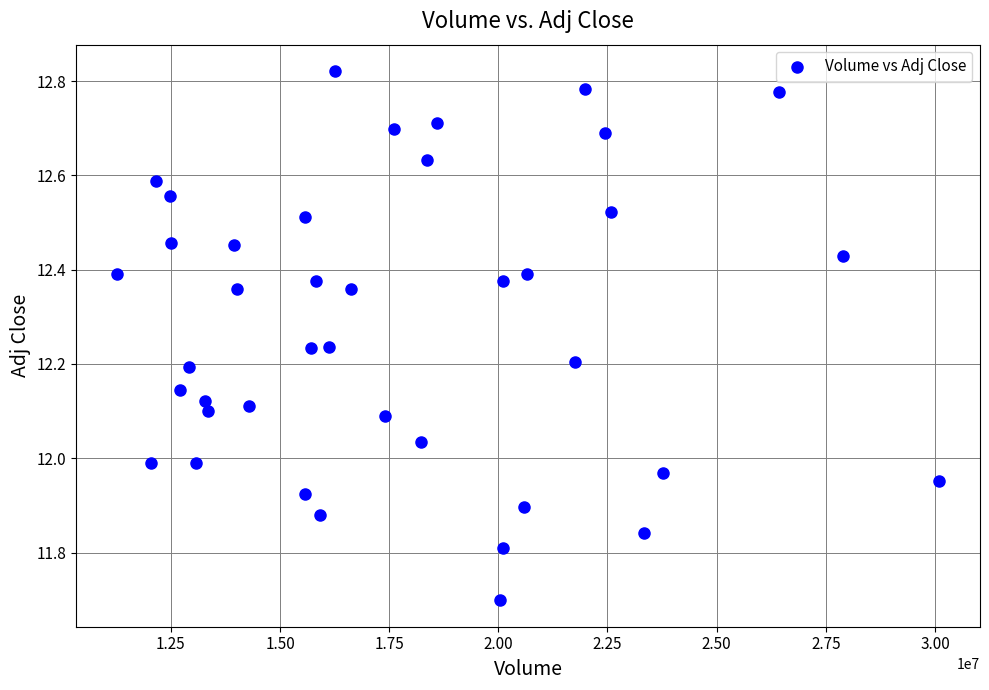

What is the range of Y values (max minus min)?

1.1